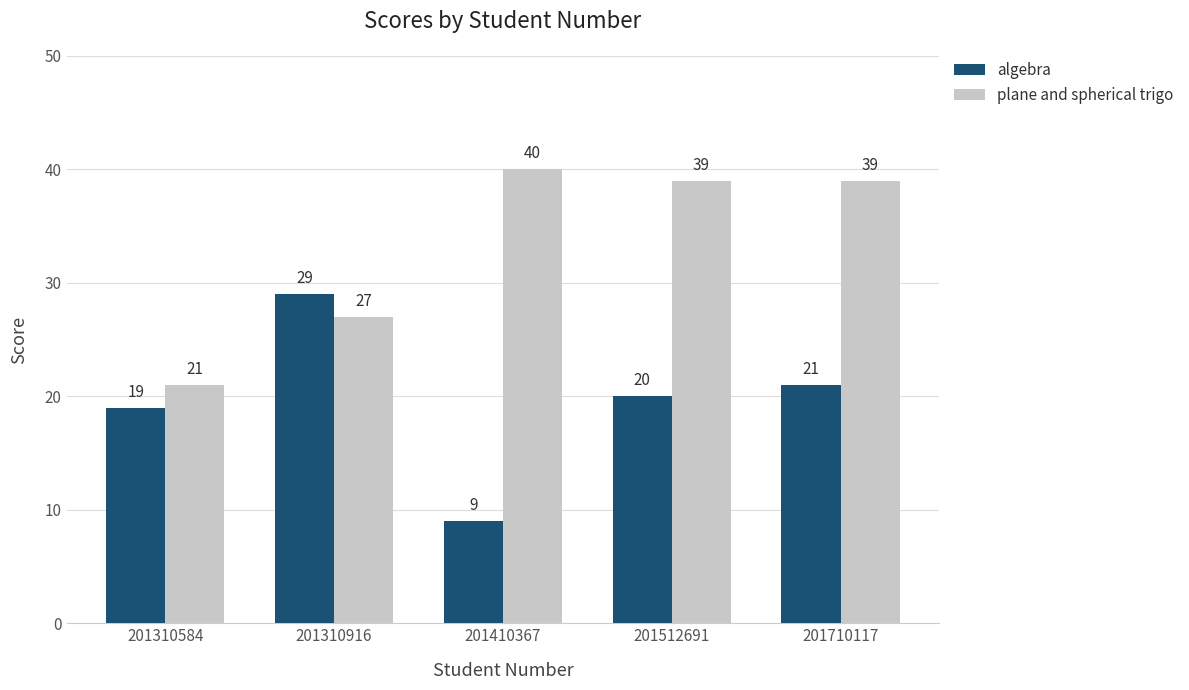

Rank the categories by algebra value from highest to lowest.

201310916, 201710117, 201512691, 201310584, 201410367